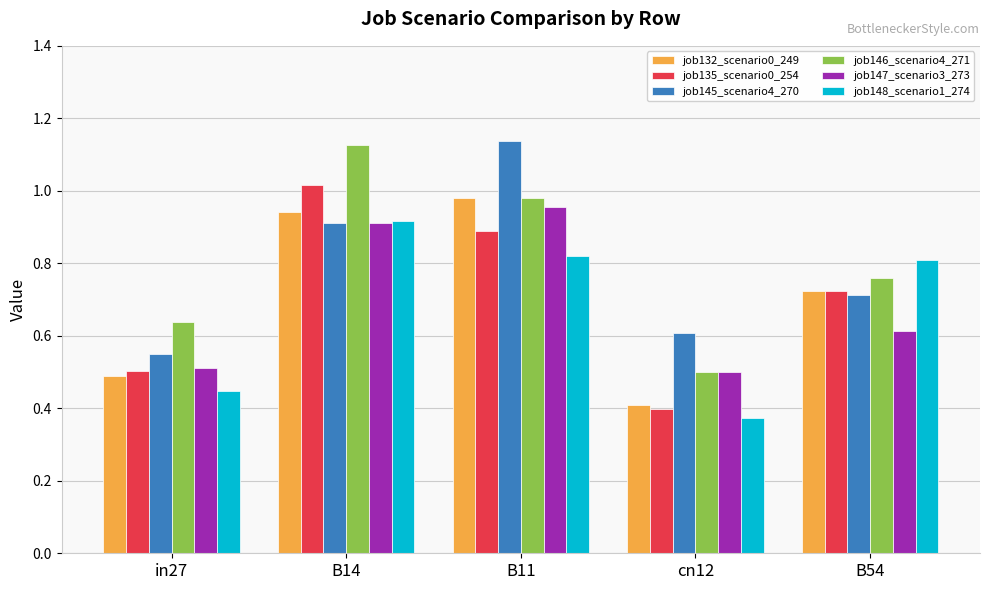

What position from the right is in27?

5